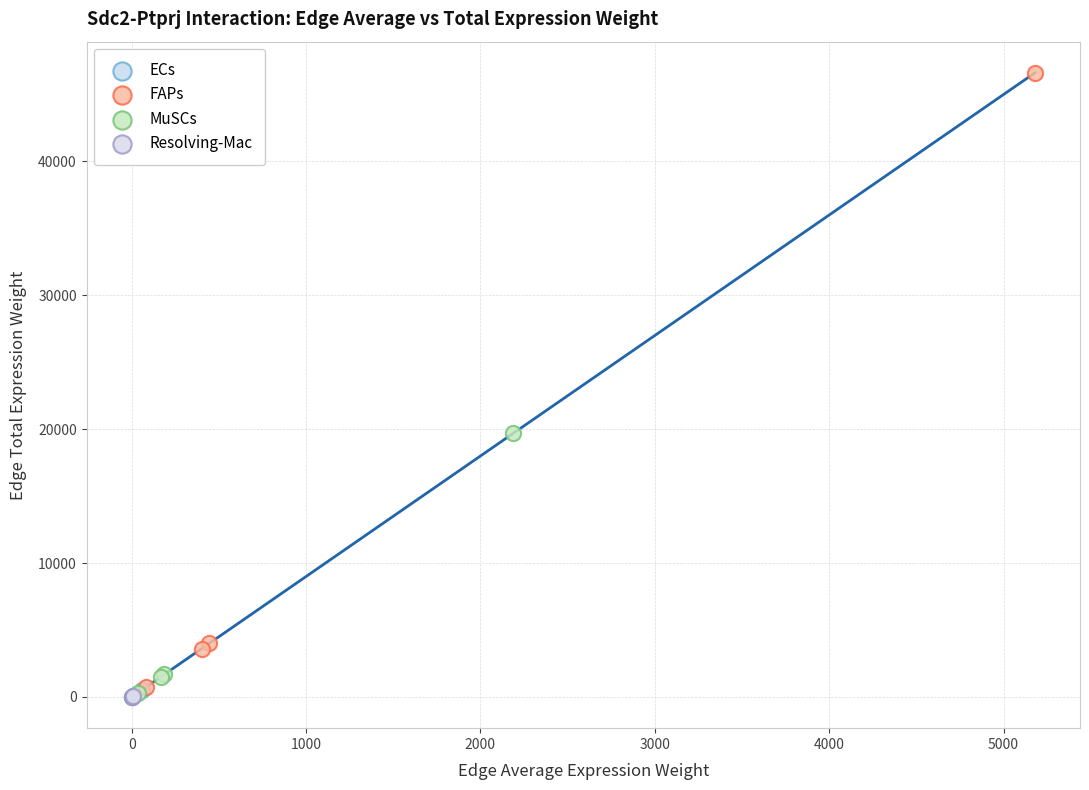

Which series has the widest spread of Y values?

FAPs